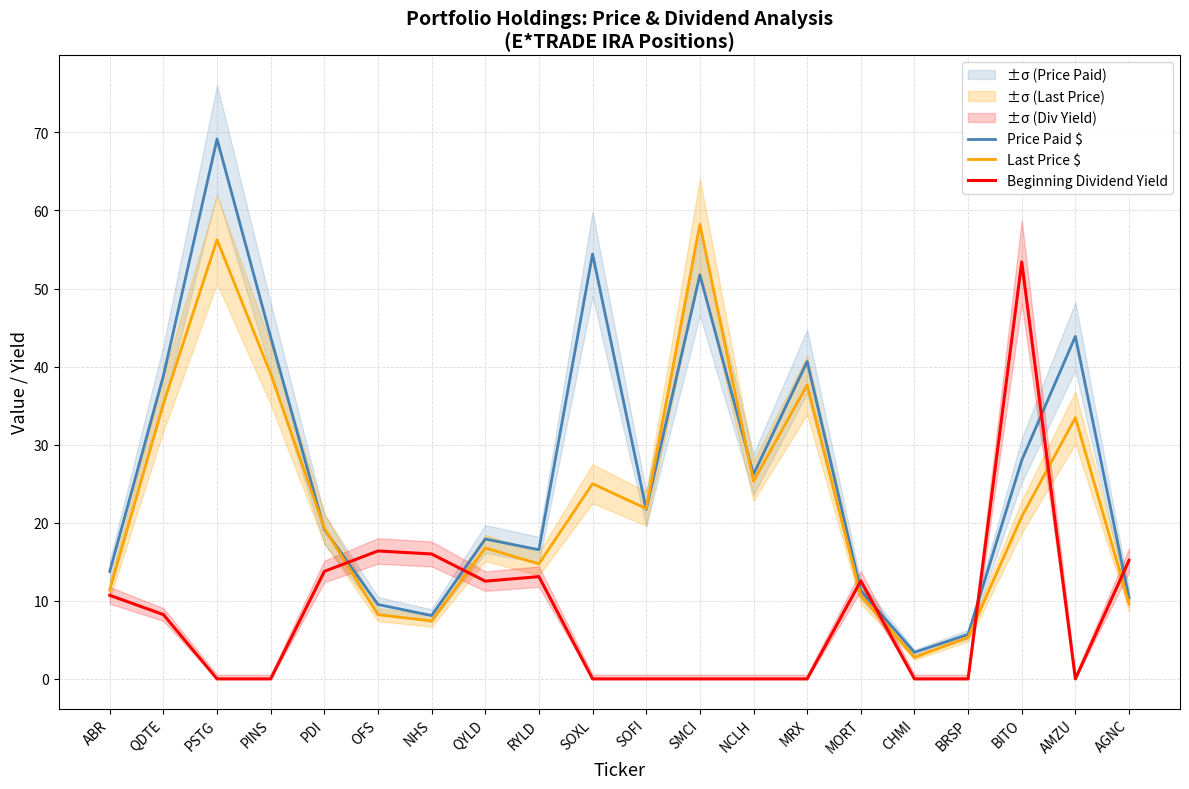

What is the spread (max minus min) of values at OFS?

8.2